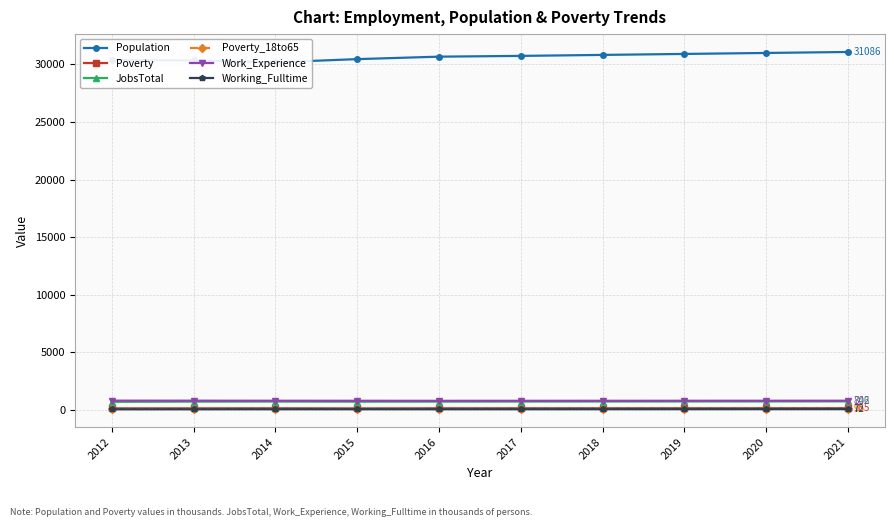

What is the difference between the highest and lowest values at 2016?

30616